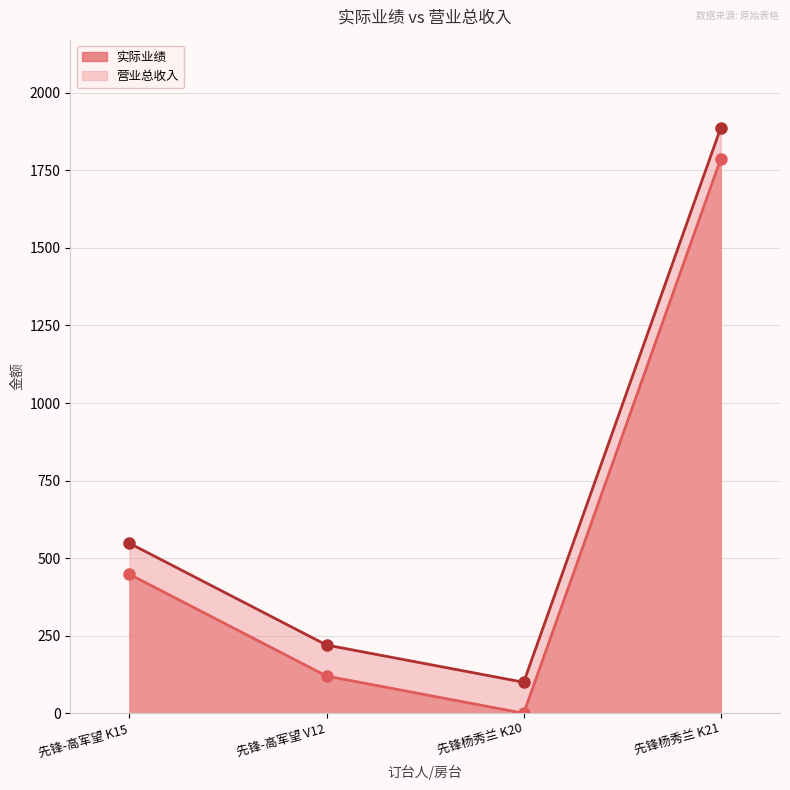

True or false: 营业总收入 and 实际业绩 cross at least once.

False